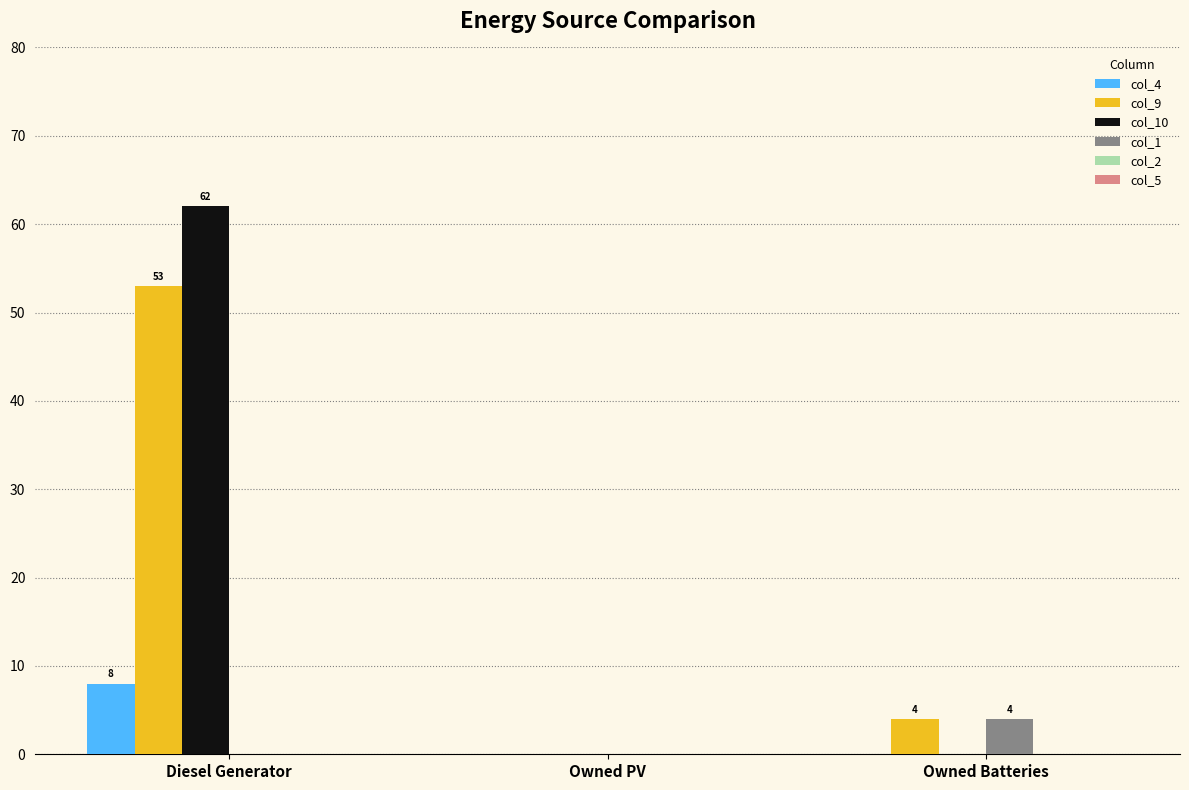

The value of col_4 at Diesel Generator is 14. True or false?

False